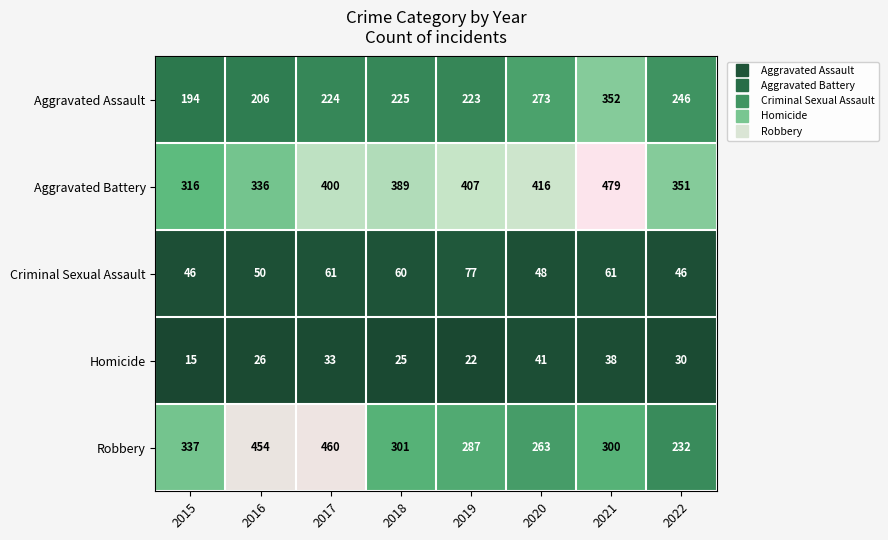

What is the total value across all series at 2018?

1000